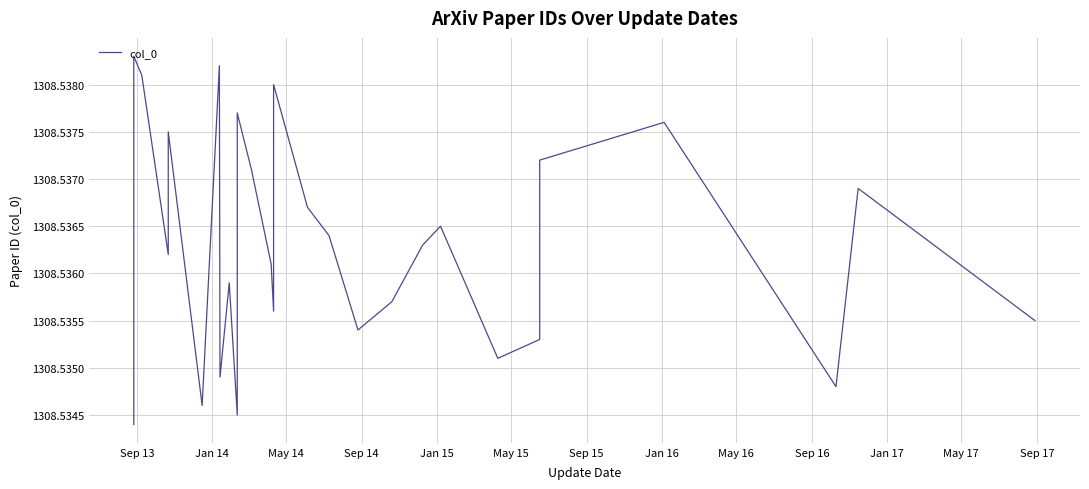

Reading right to left, what are all the values shown in this chart?

1308.5	1308.5	1308.5	1308.5	1308.5	1308.5	1308.5	1308.5	1308.5	1308.5	1308.5	1308.5	1308.5	1308.5	1308.5	1308.5	1308.5	1308.5	1308.5	1308.5	1308.5	1308.5	1308.5	1308.5	1308.5	1308.5	1308.5	1308.5	1308.5	1308.5	1308.5	1308.5	1308.5	1308.5	1308.5	1308.5	1308.5	1308.5	1308.5	1308.5